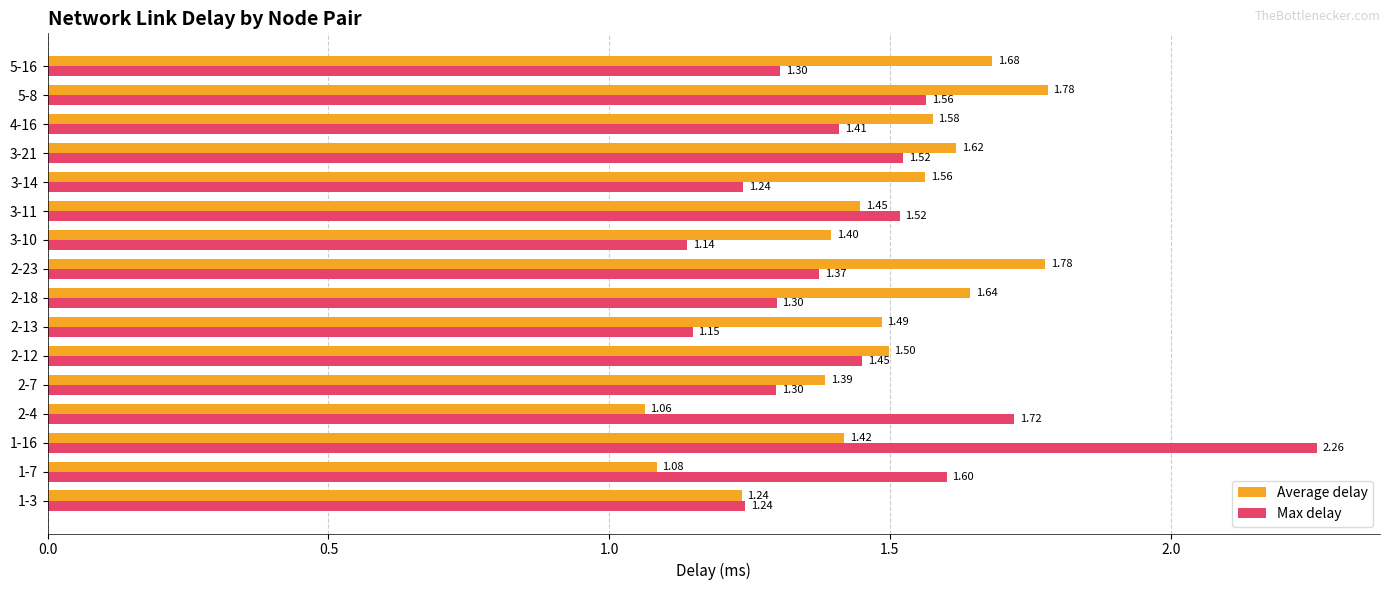

Rank the series by their average value, from lowest to highest.

Max delay, Average delay